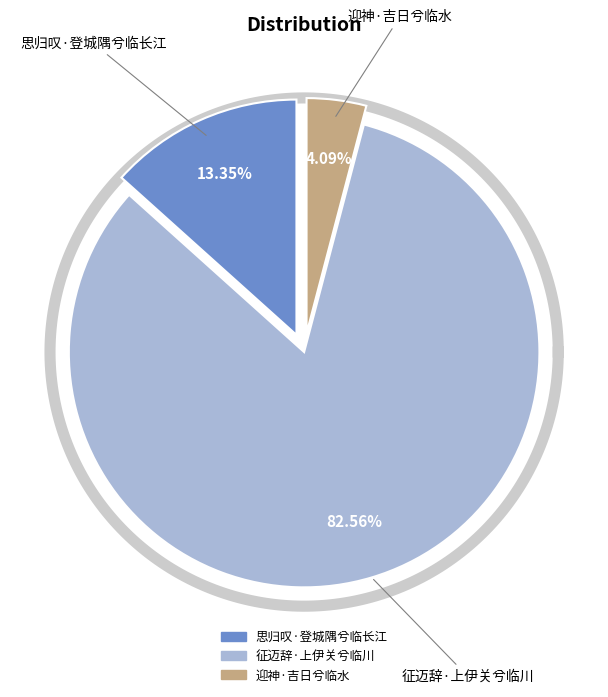

Which has a higher value, 思归叹·登城隅兮临长江 or 迎神·吉日兮临水?

思归叹·登城隅兮临长江